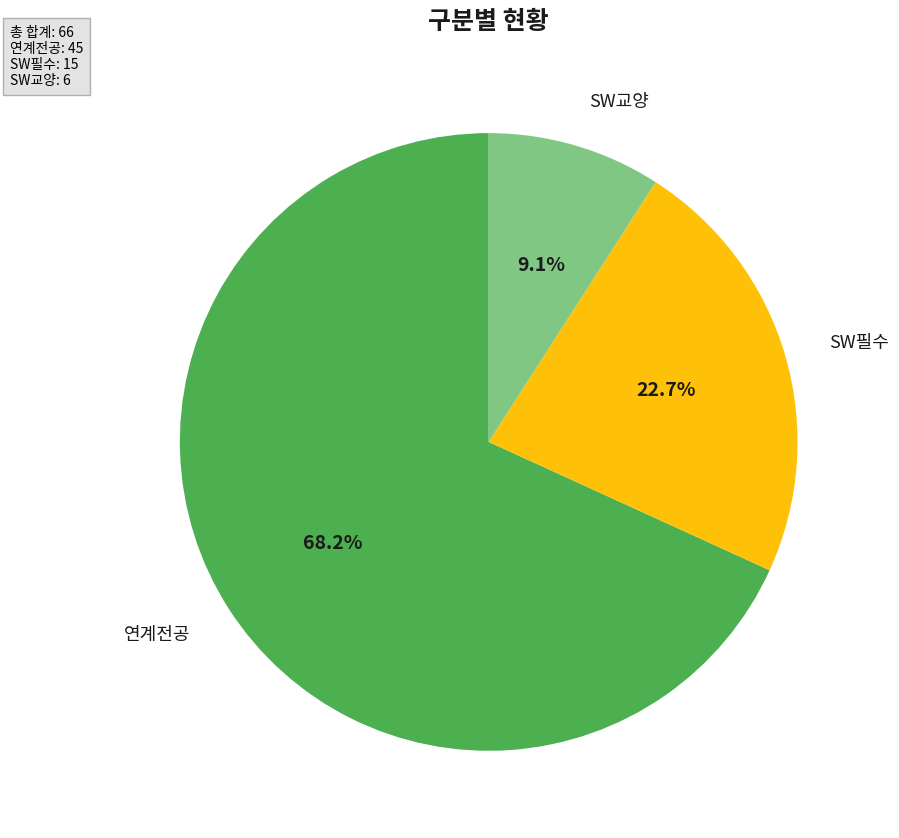

Is there a majority slice in this chart?

Yes